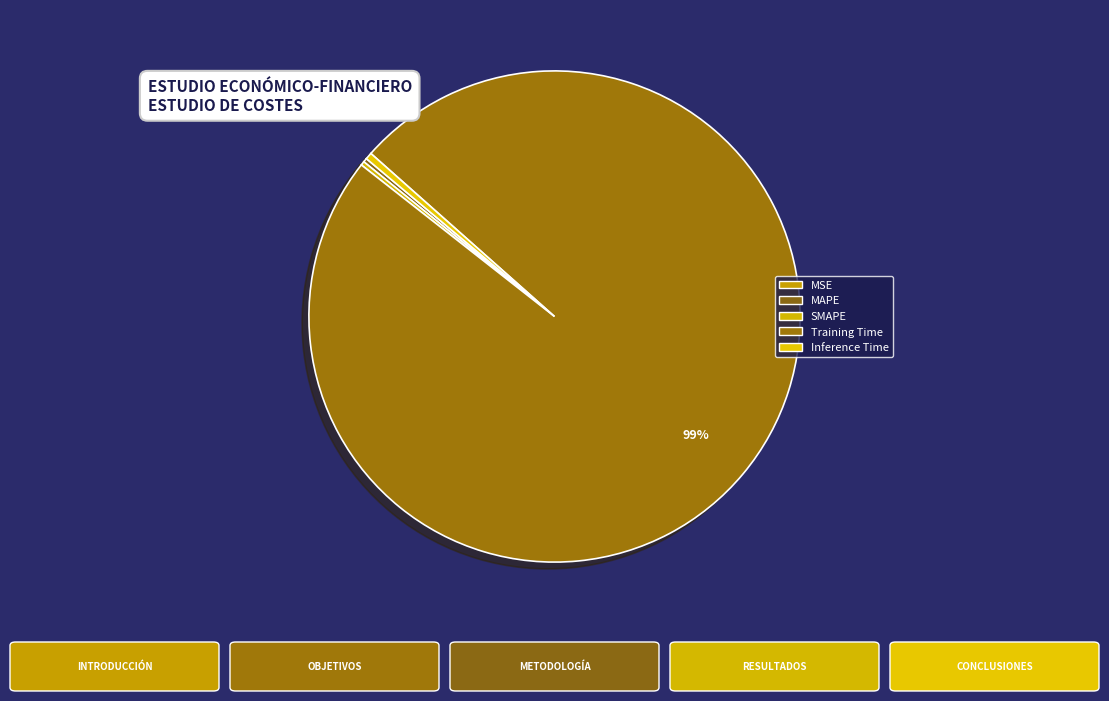

Rank the categories by value from lowest to highest.

MSE, SMAPE, MAPE, Inference Time, Training Time